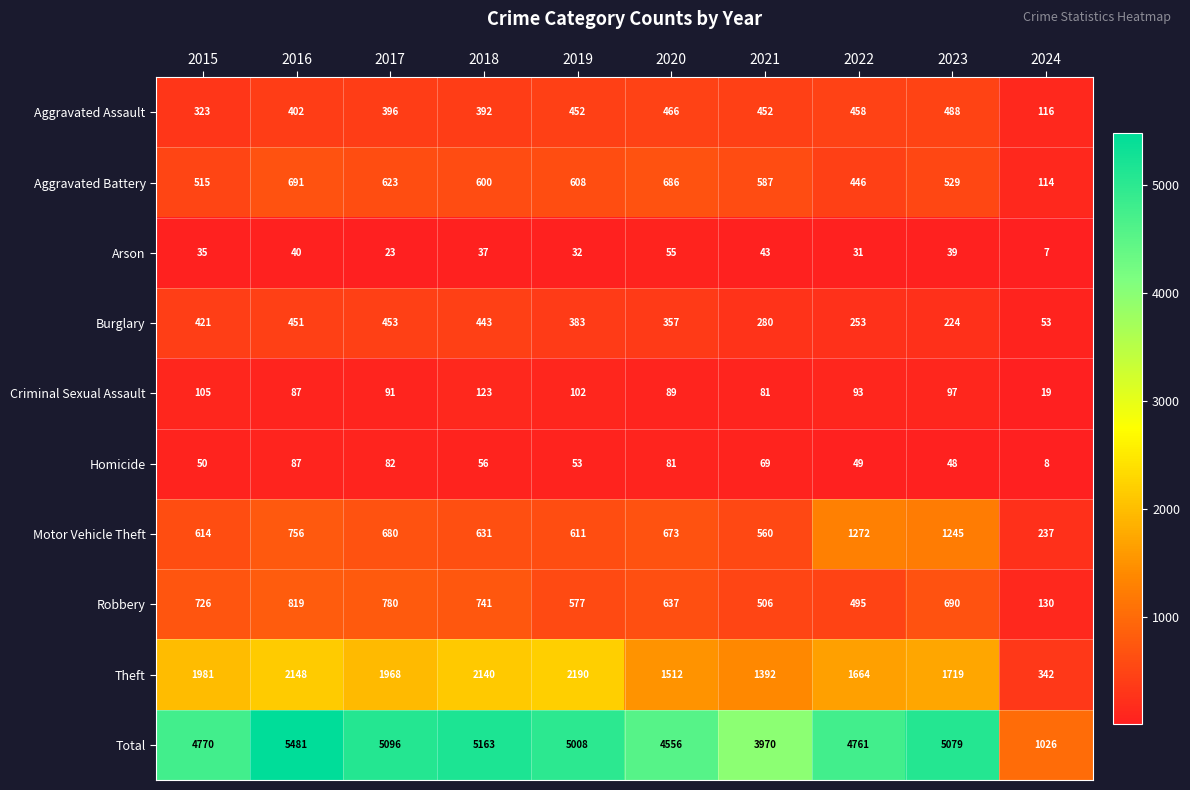

What is the sum of all Total values?

44910